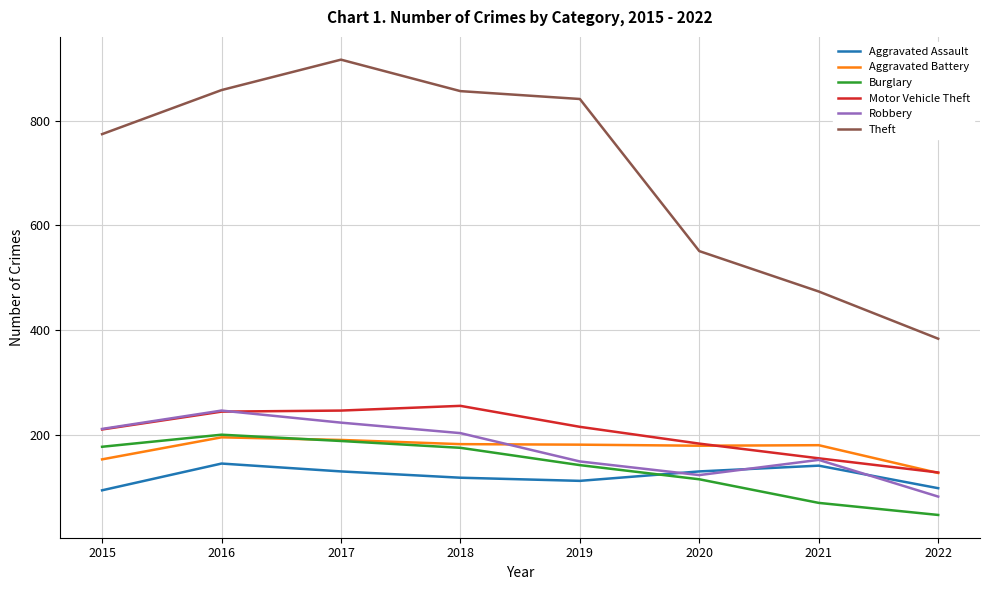

True or false: Theft and Robbery intersect in this chart.

False